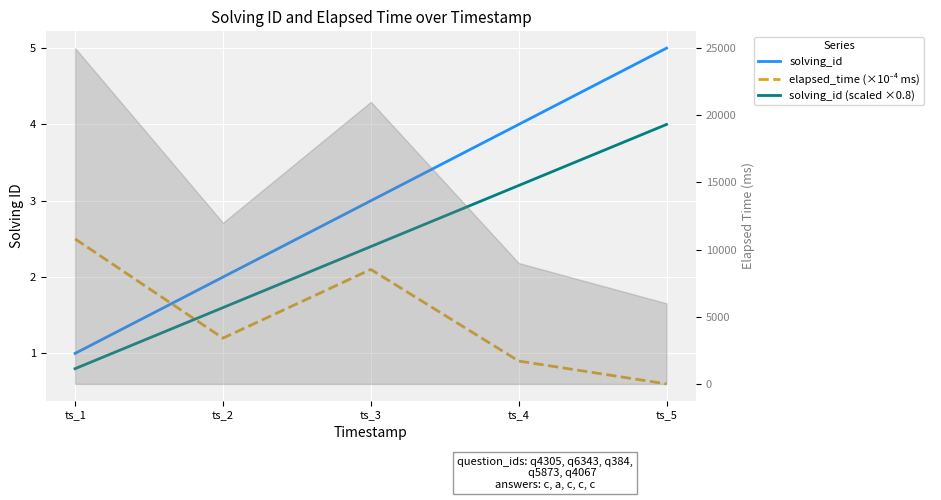

List the series in order of their overall mean, highest first.

solving_id, solving_id (scaled ×0.8), elapsed_time (×10⁻⁴ ms)